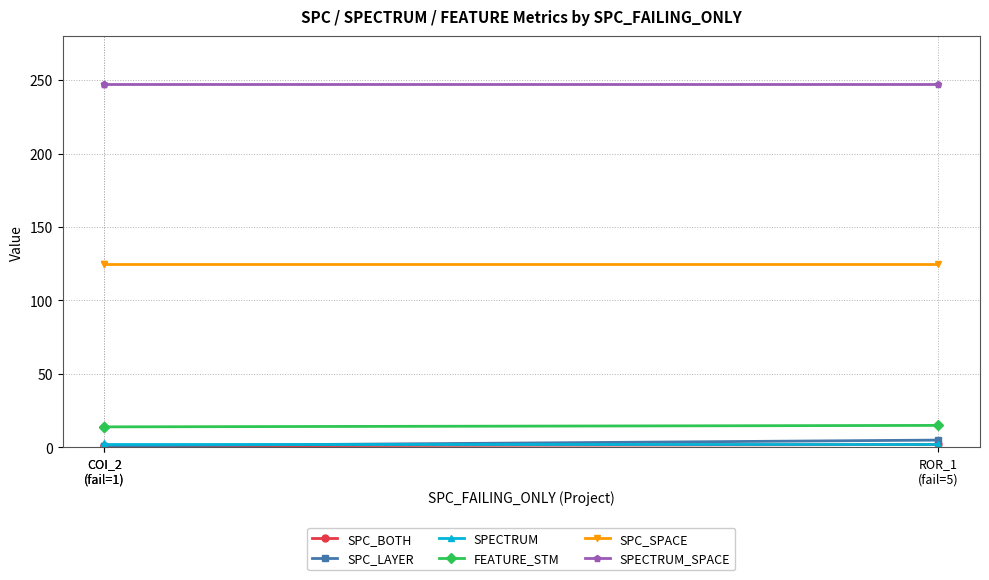

The SPC_SPACE series shows 26 at ROR_1
(fail=5). True or false?

False